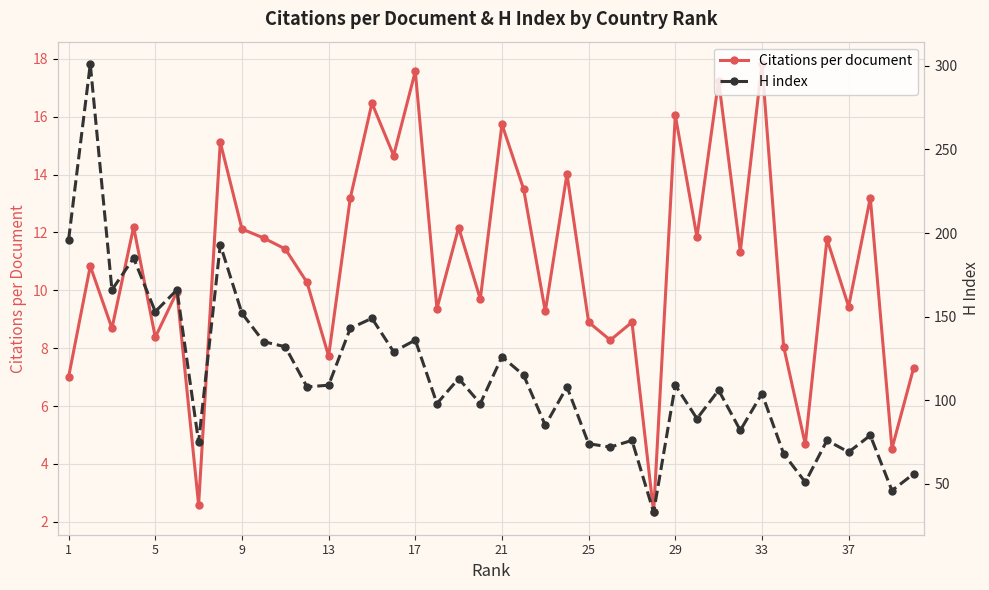

What is the maximum value for Citations per document?

17.8